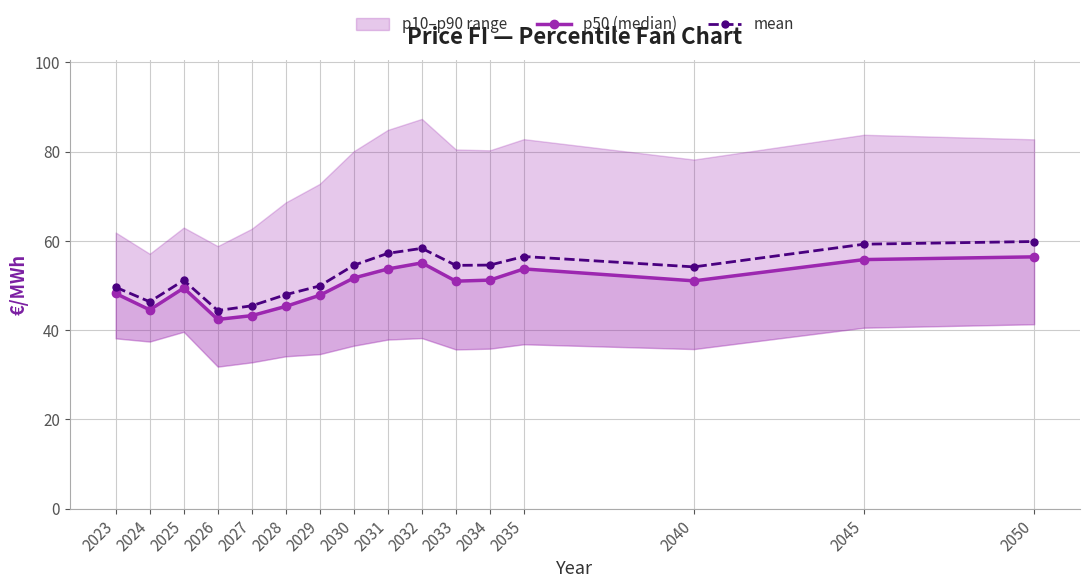

What is the difference between the highest and lowest values at 2033?

3.5